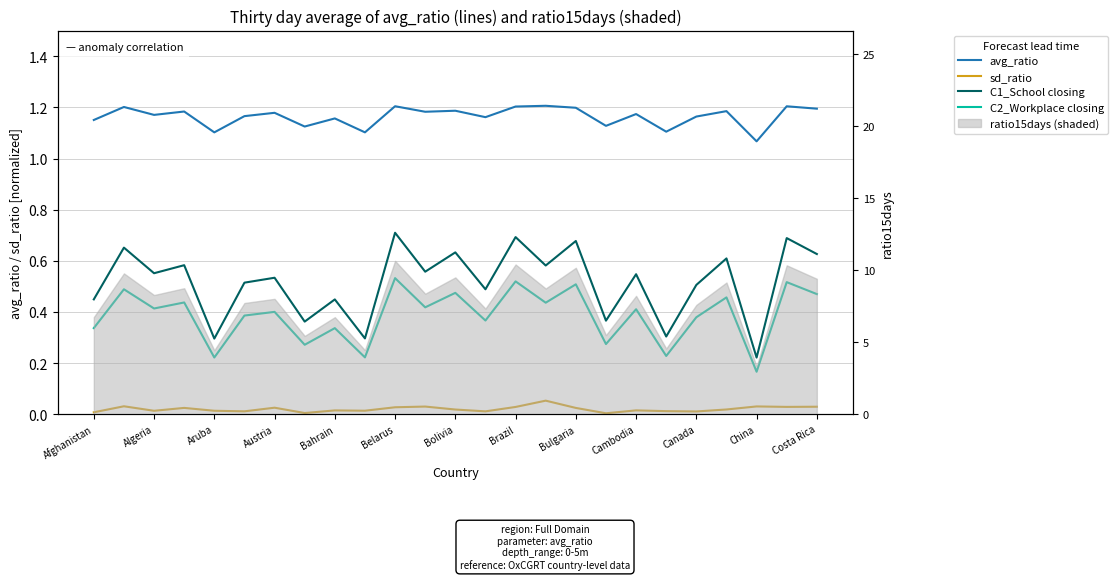

What is the difference between the C1_School closing values at Belarus and Algeria?

0.2